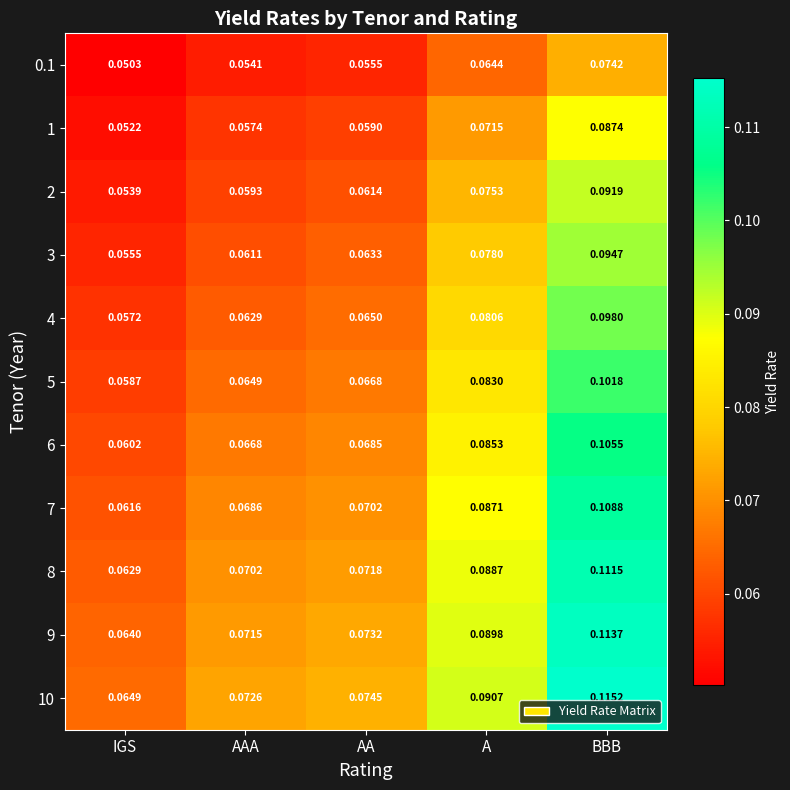

List the series in order of their peak value, highest first.

10, 9, 8, 7, 6, 5, 4, 3, 2, 1, 0.1